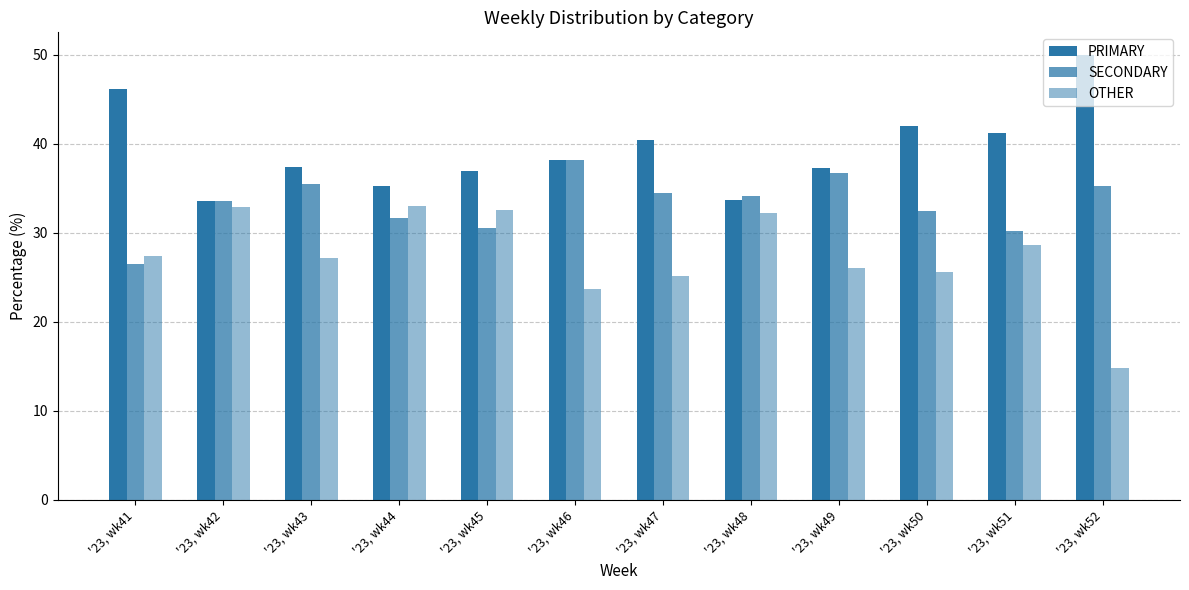

What is the sum of the PRIMARY values at '23, wk49 and '23, wk45?

74.2